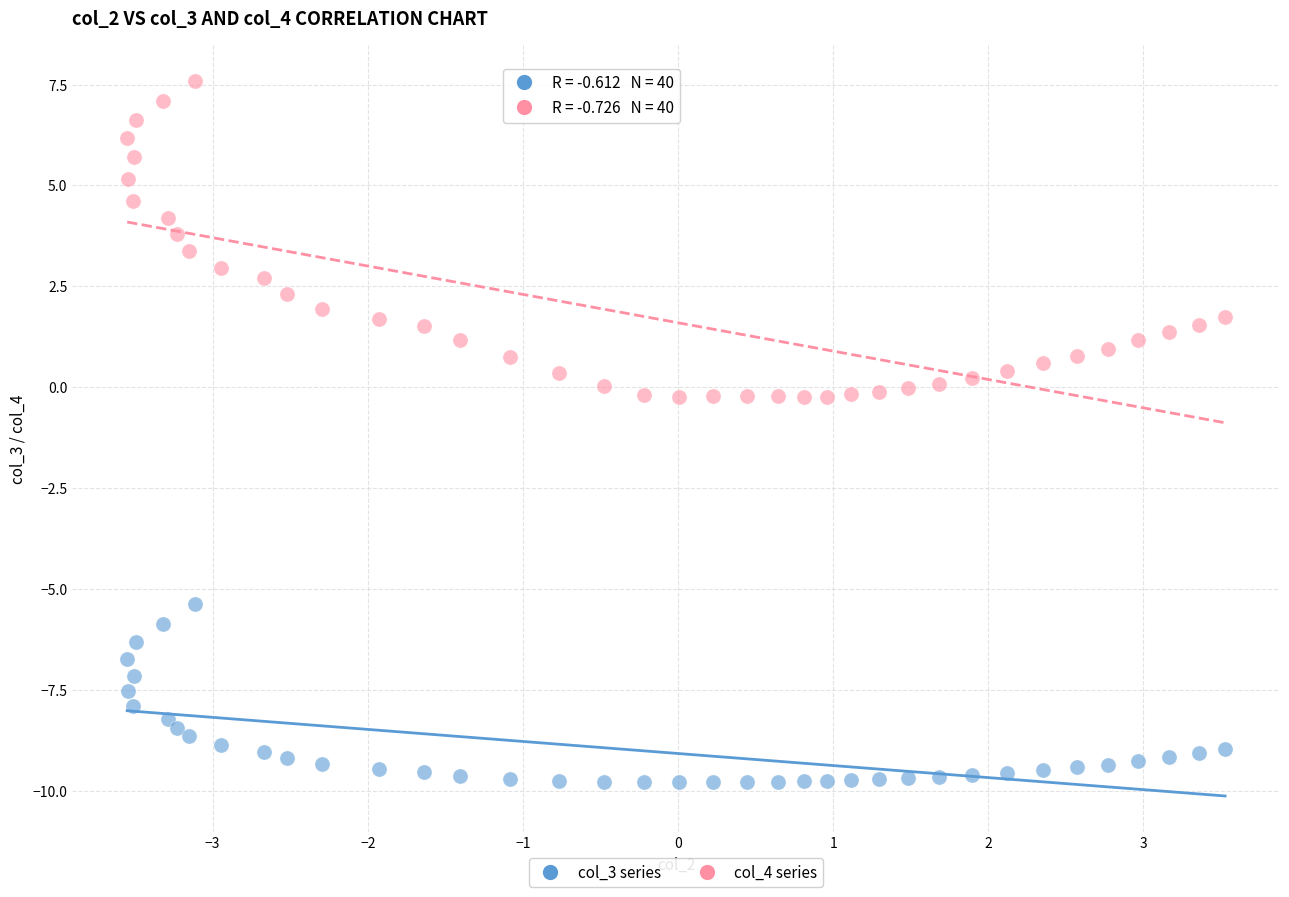

What are all the series names shown in the legend?

col_3 series, col_4 series